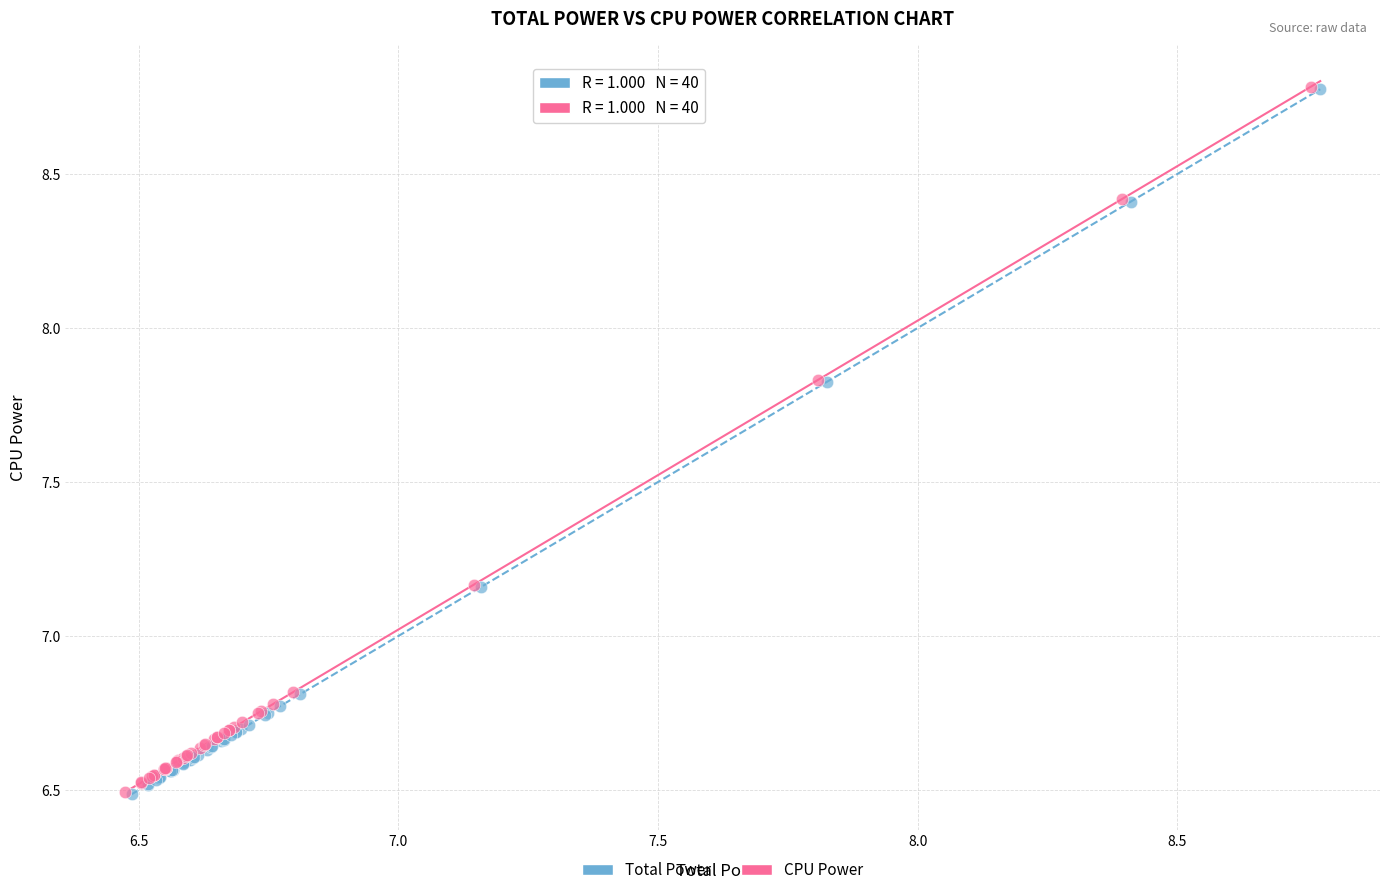

Which series has the largest Y range (max minus min)?

CPU Power